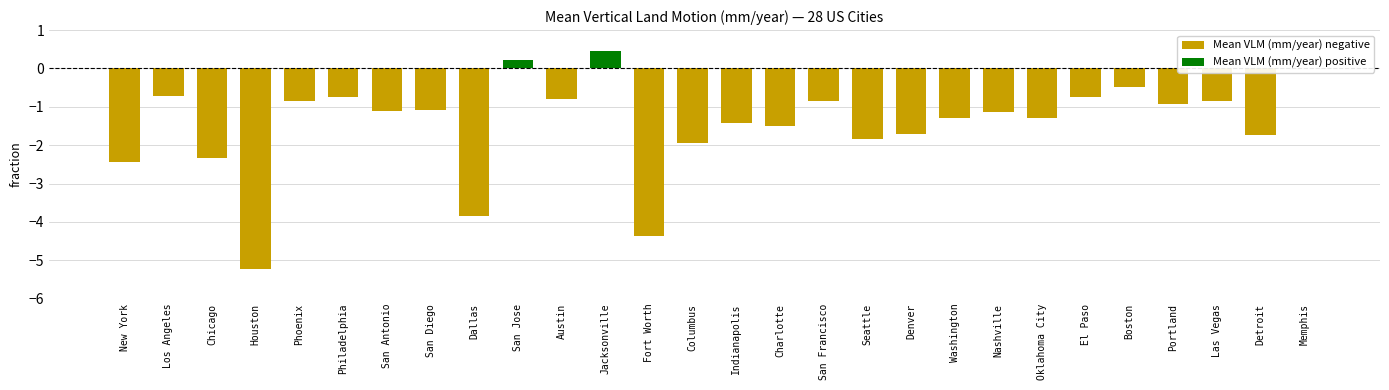

How many values are below zero?

25